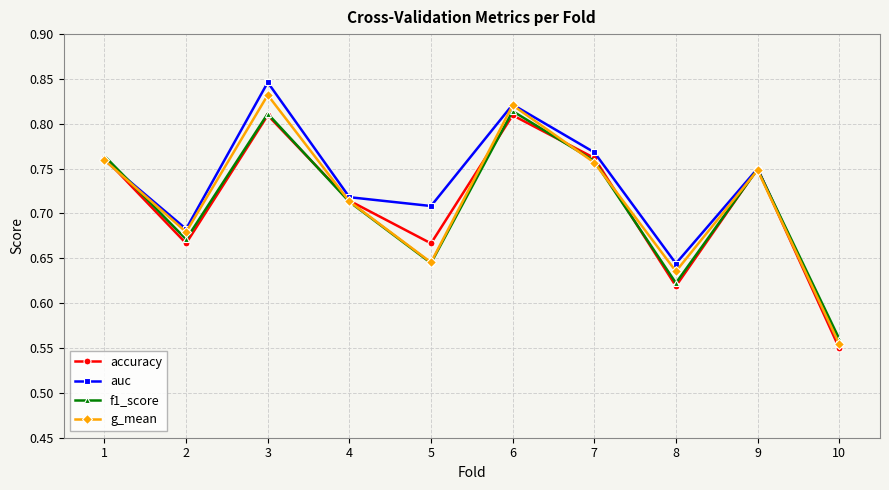

Where is auc nearest to the value 0?

10